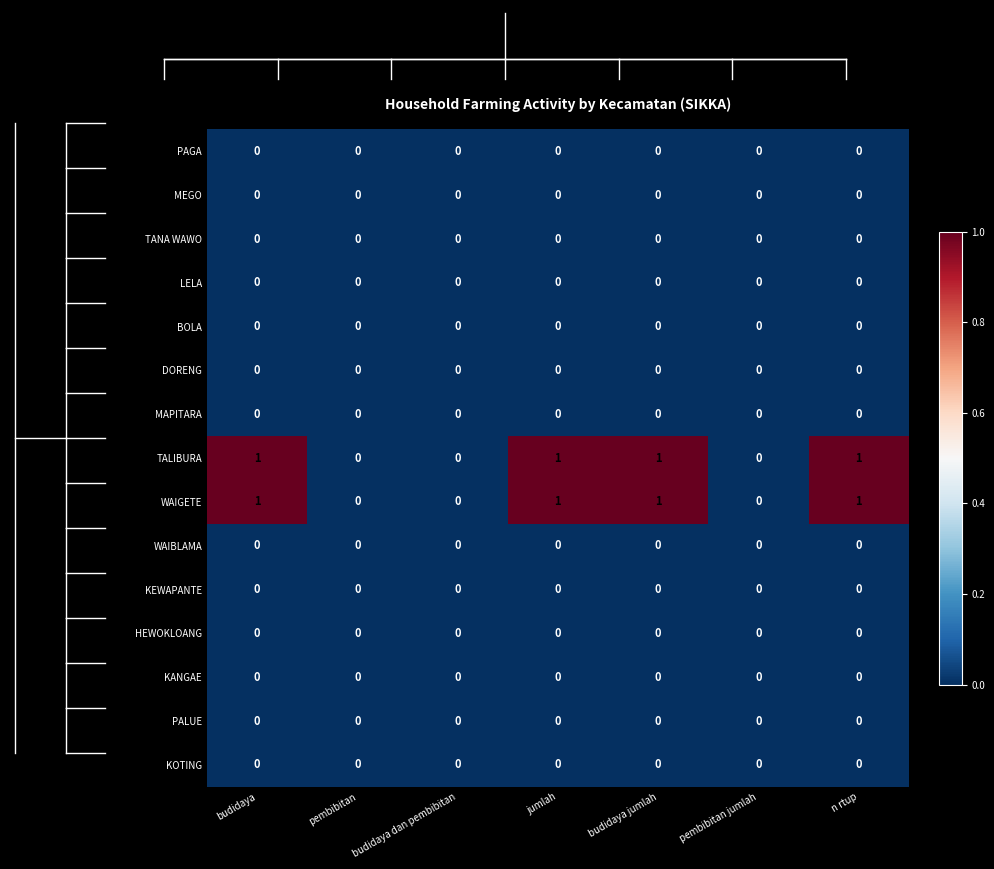

Is it true that HEWOKLOANG equals 0 at pembibitan?

True